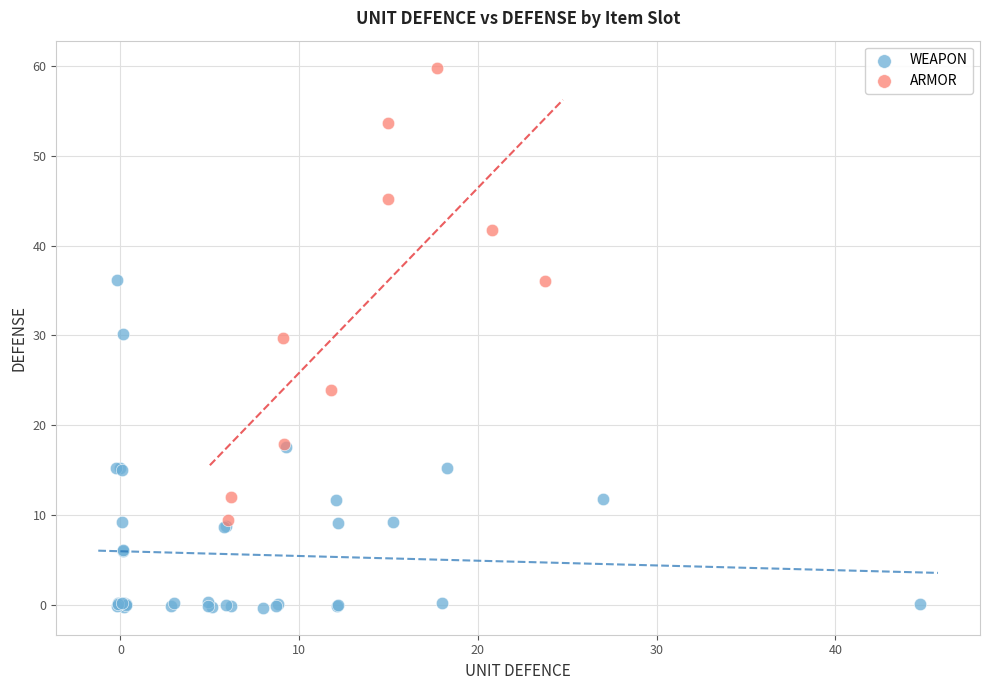

Which series reaches the maximum Y coordinate?

ARMOR